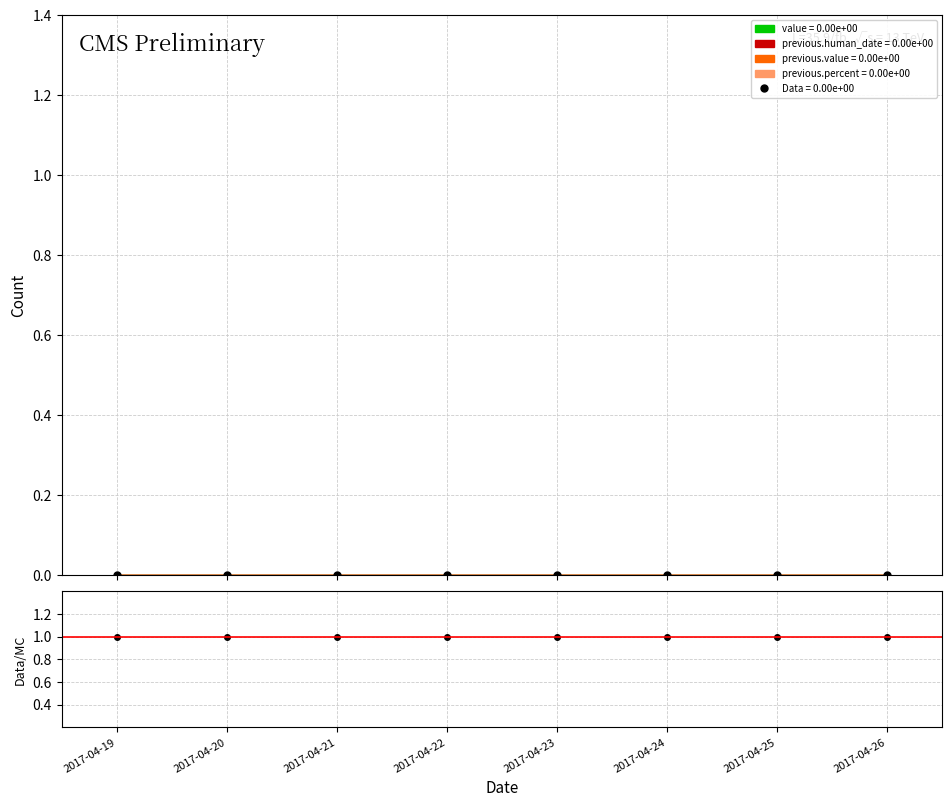

True or false: Data has a value of 0 at 2017-04-26.

True